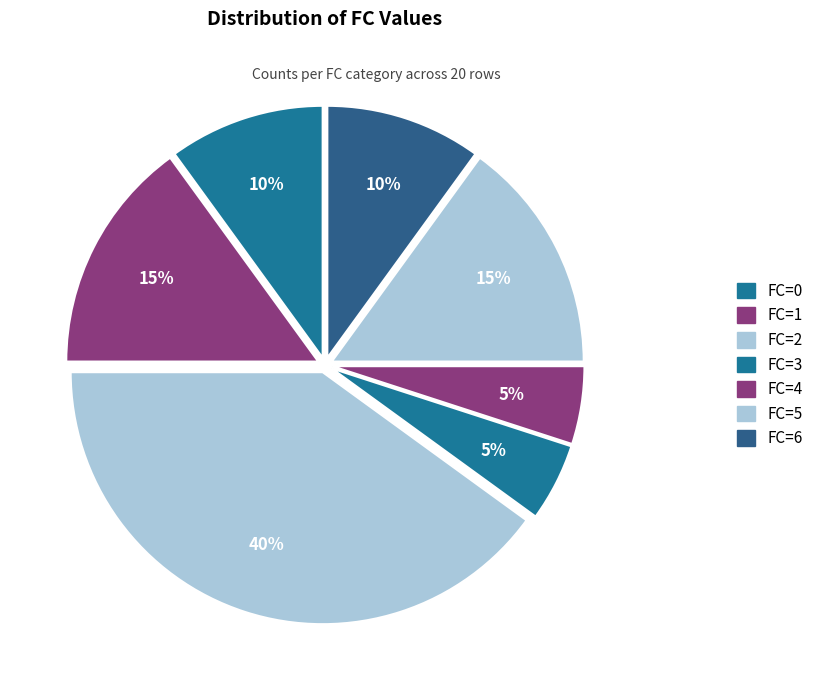

Count the number of slices in the pie.

7